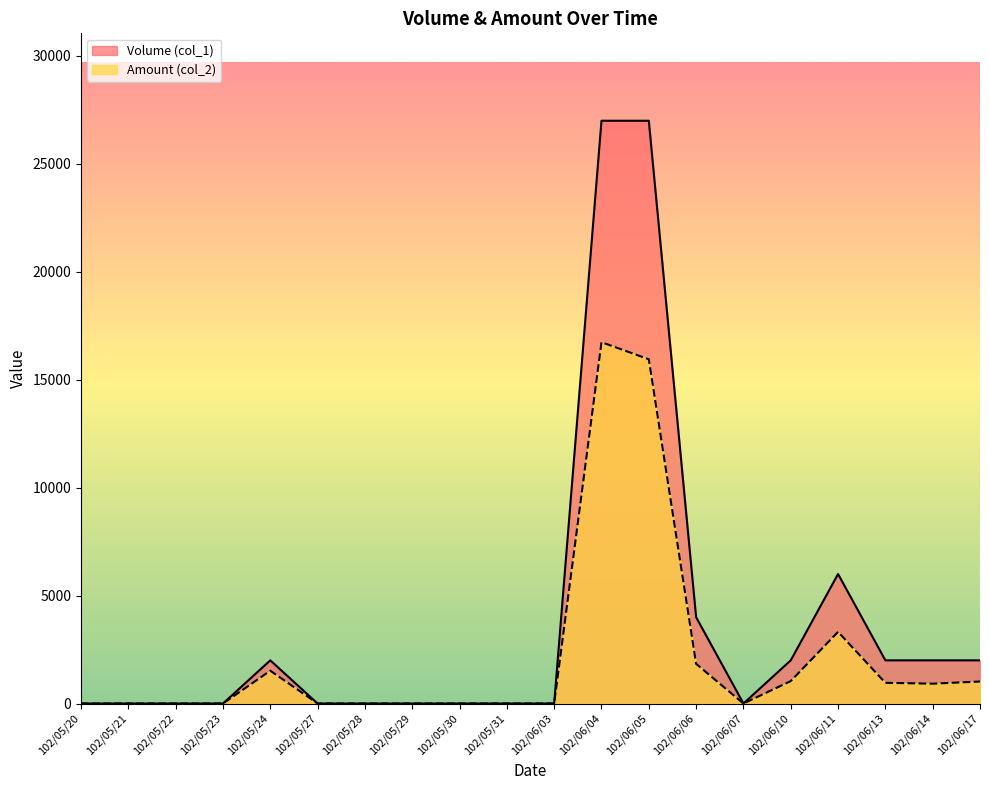

Between 102/05/31 and 102/06/07, which is larger?

102/05/31